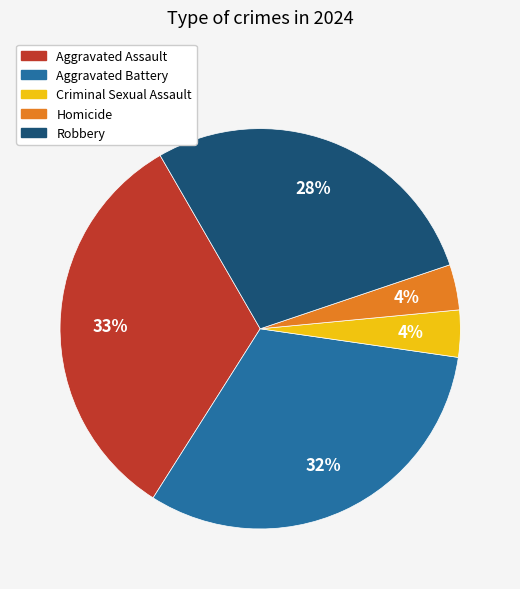

Between Robbery and Aggravated Assault, which is larger?

Aggravated Assault